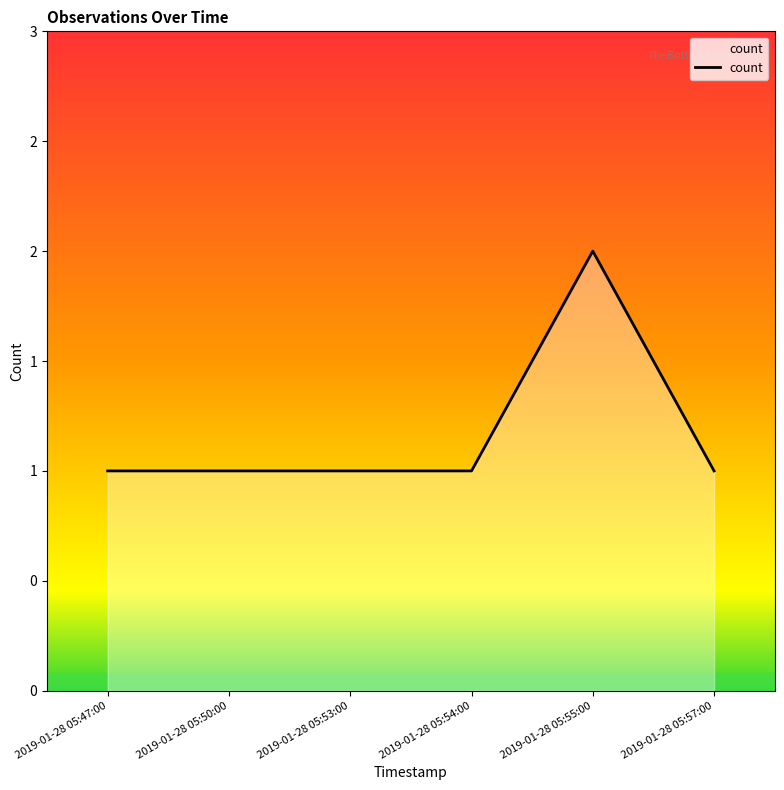

What is the value of the 3rd point from the left?

1